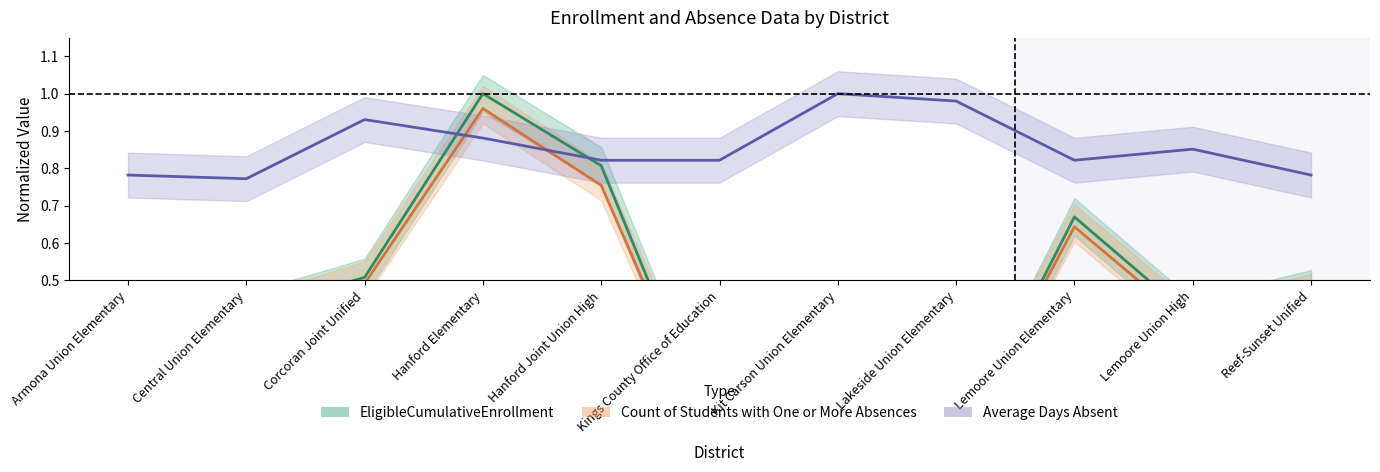

What is the maximum value for Count of Students with One or More Absences?

1.0